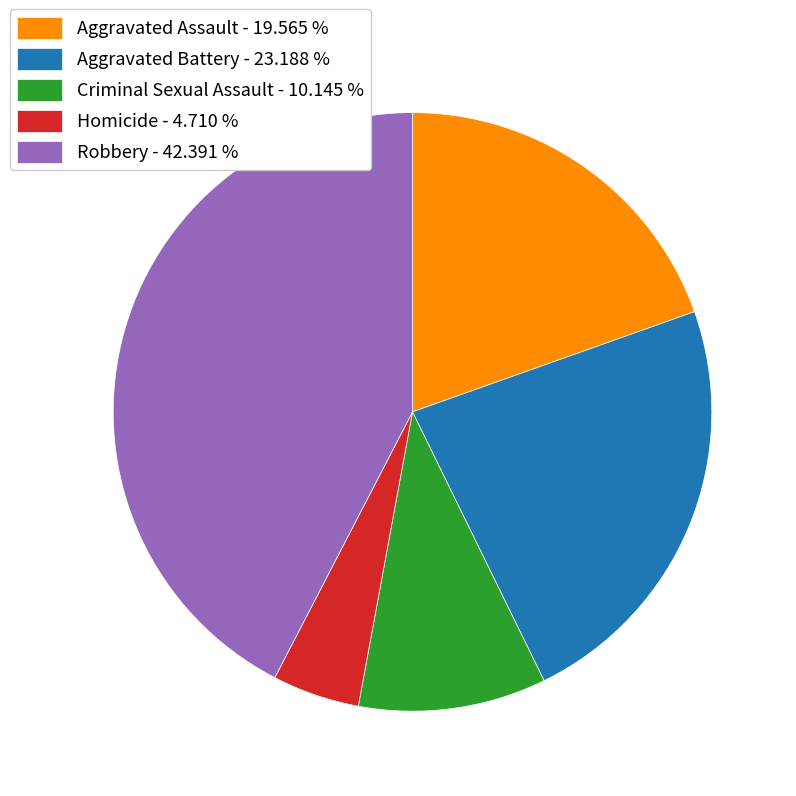

Do Criminal Sexual Assault - 10.145 % and Robbery - 42.391 % together represent more than half of the pie?

Yes